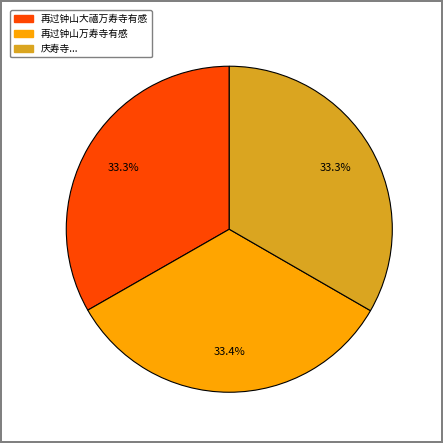

To the nearest percent, what portion does 再过钟山万寿寺有感 represent?

33%